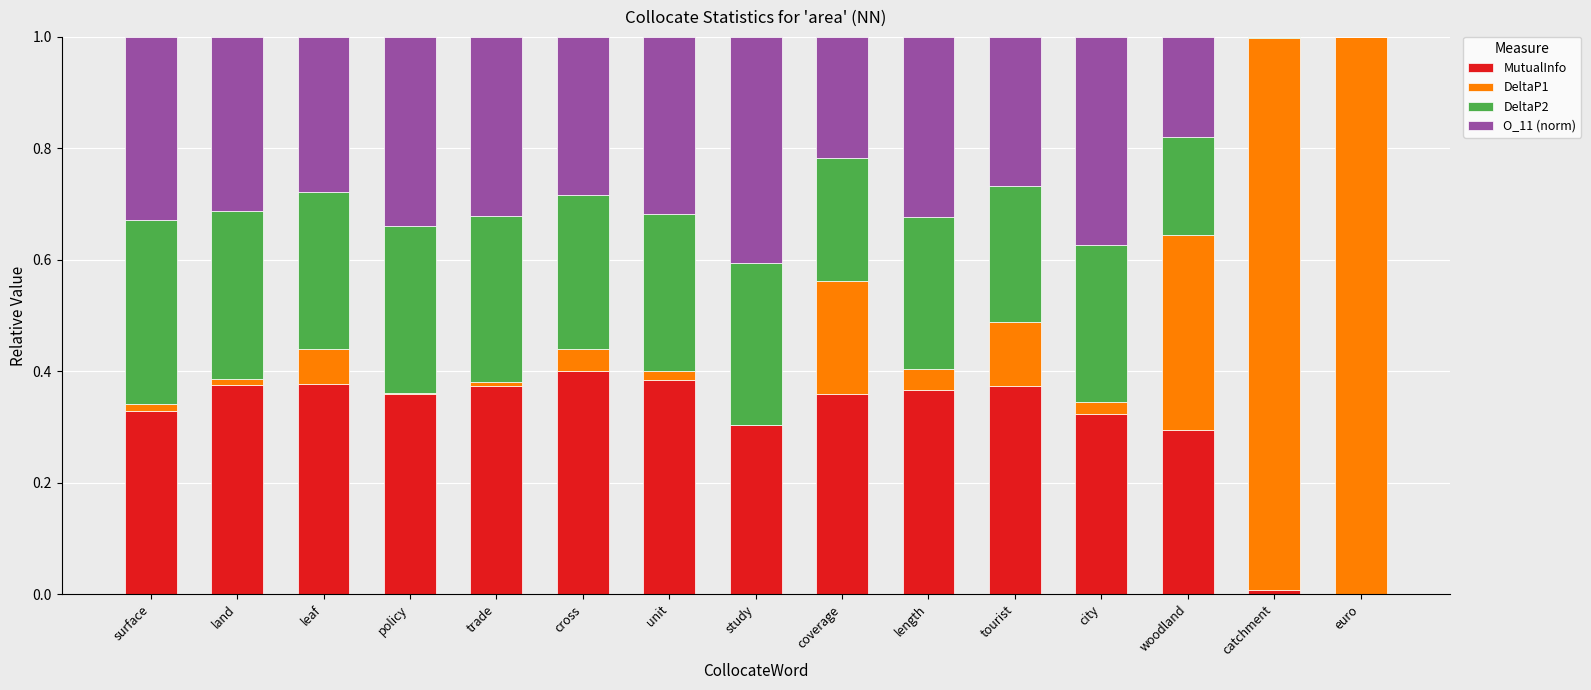

The value of MutualInfo at leaf is 0.4. True or false?

True